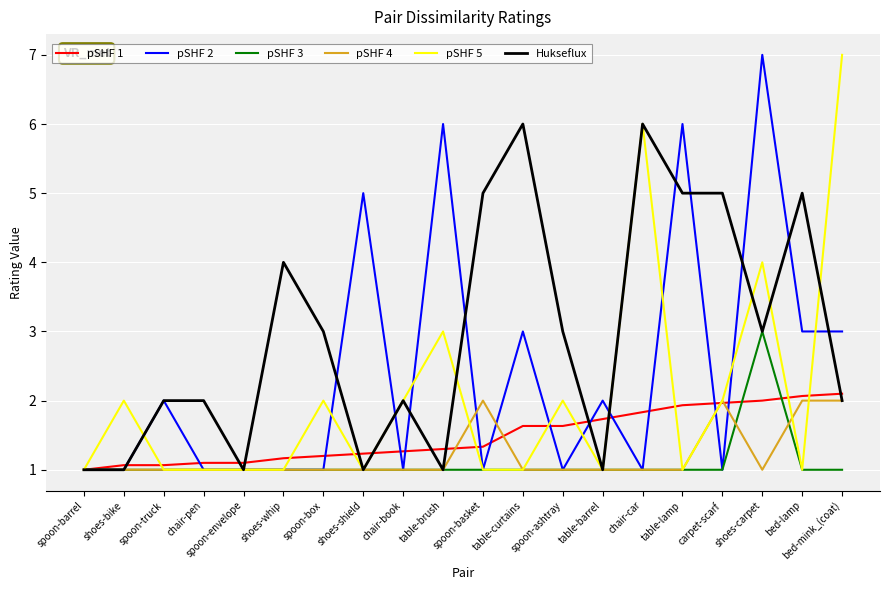

Reading left to right, extract all data points from this chart.

pSHF 1: 1.0	1.1	1.1	1.1	1.1	1.2	1.2	1.2	1.3	1.3	1.3	1.6	1.6	1.7	1.8	1.9	2.0	2.0	2.1	2.1
pSHF 2: 1.0	1.0	2.0	1.0	1.0	1.0	1.0	5.0	1.0	6.0	1.0	3.0	1.0	2.0	1.0	6.0	1.0	7.0	3.0	3.0
pSHF 3: 1.0	1.0	1.0	1.0	1.0	1.0	1.0	1.0	1.0	1.0	1.0	1.0	1.0	1.0	1.0	1.0	1.0	3.0	1.0	1.0
pSHF 4: 1.0	1.0	1.0	1.0	1.0	1.0	1.0	1.0	1.0	1.0	2.0	1.0	1.0	1.0	1.0	1.0	2.0	1.0	2.0	2.0
pSHF 5: 1.0	2.0	1.0	1.0	1.0	1.0	2.0	1.0	2.0	3.0	1.0	1.0	2.0	1.0	6.0	1.0	2.0	4.0	1.0	7.0
Hukseflux: 1.0	1.0	2.0	2.0	1.0	4.0	3.0	1.0	2.0	1.0	5.0	6.0	3.0	1.0	6.0	5.0	5.0	3.0	5.0	2.0